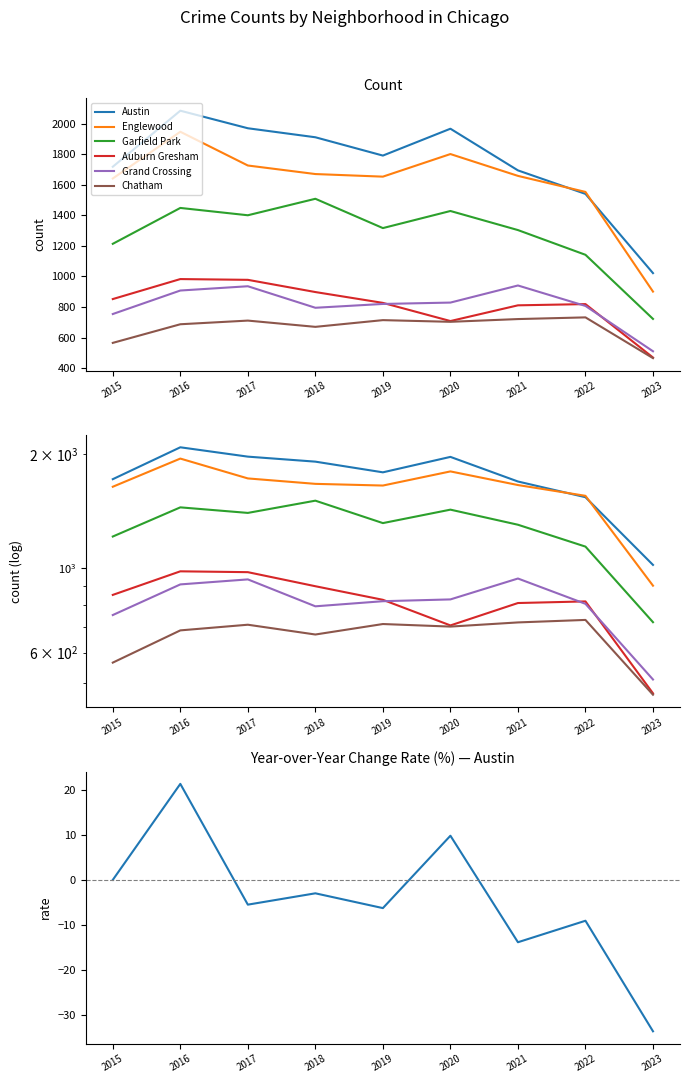

Where does the Englewood series first go above 1659?

2016